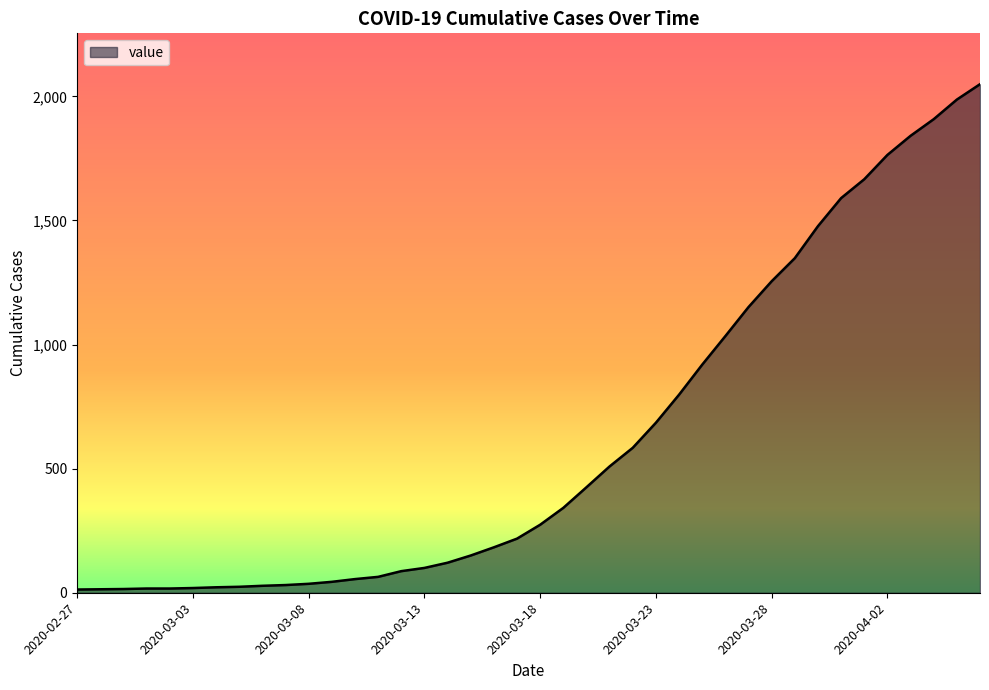

What is the greatest value displayed?

2049